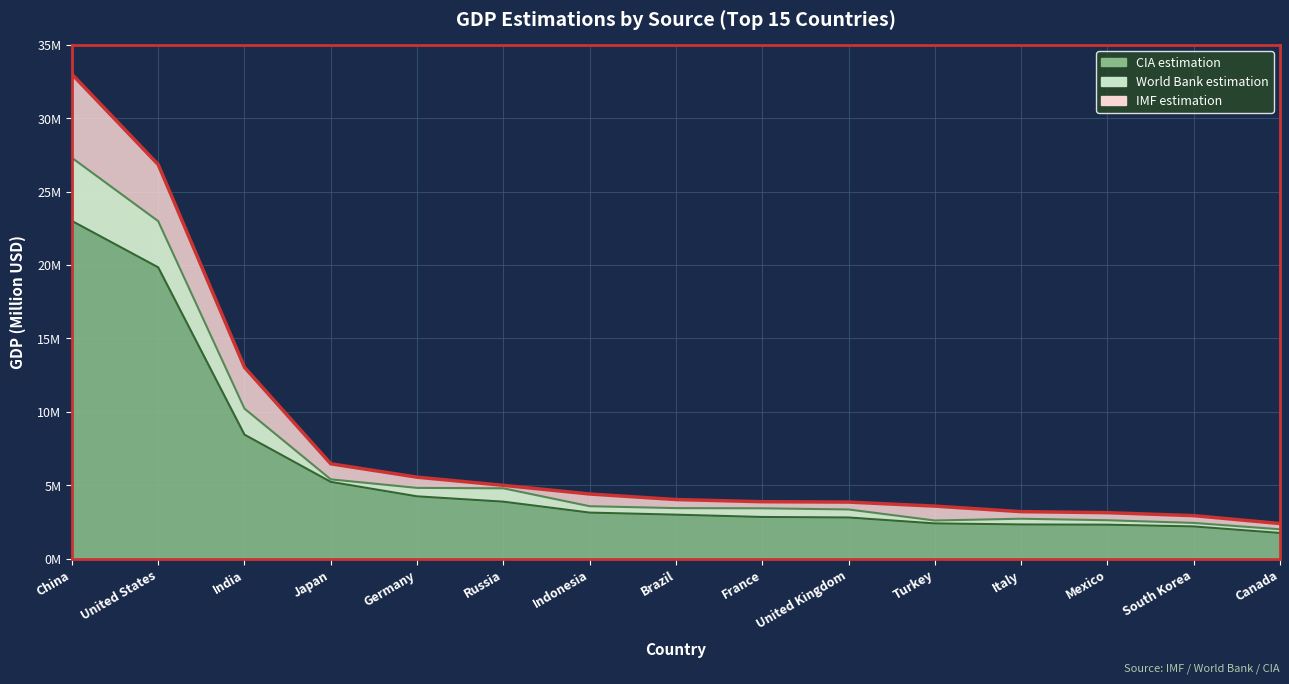

What is the value of the IMF estimation point at the 13th from the left?

3125902